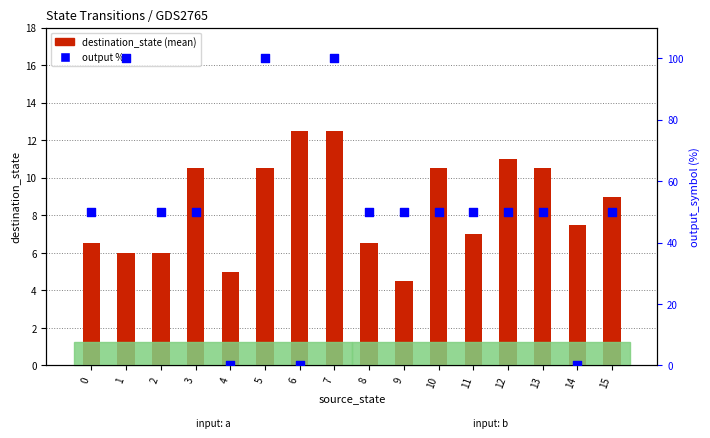

Which series contains the lowest Y value?

output %